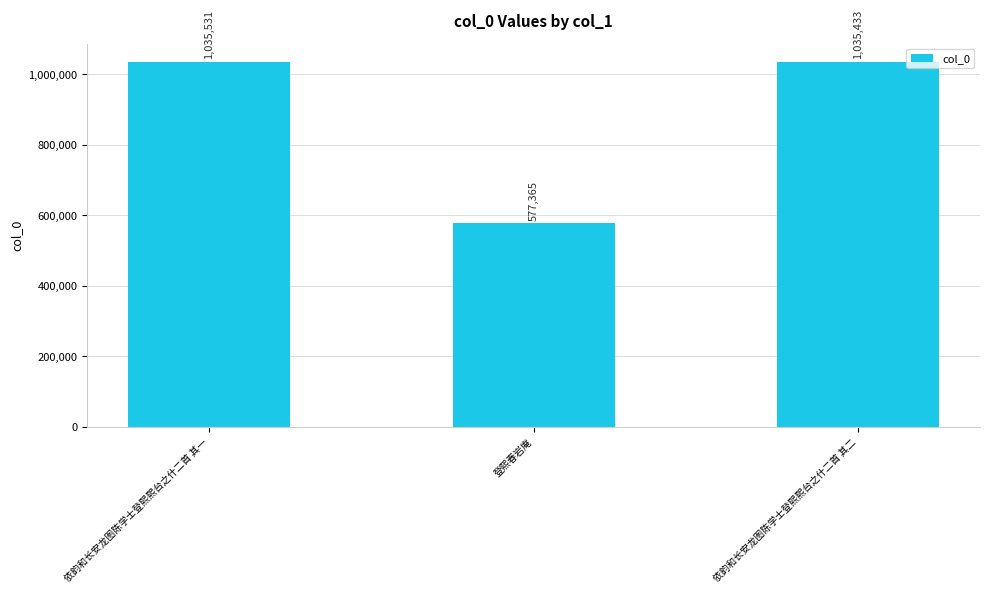

Which category has the lowest value across all series?

登熙春岩庵